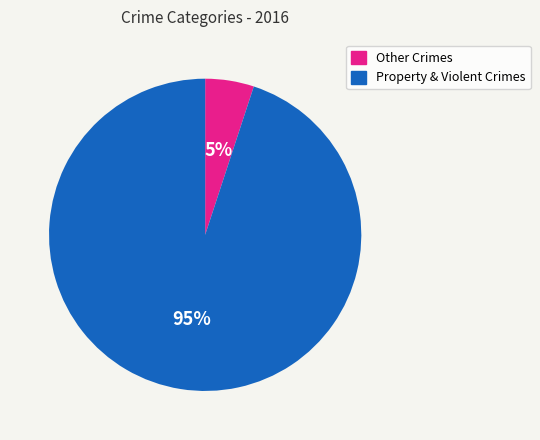

Which category has the smallest portion of the pie?

Other Crimes